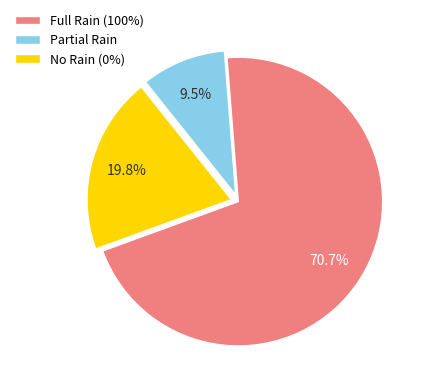

Is there a majority slice in this chart?

Yes